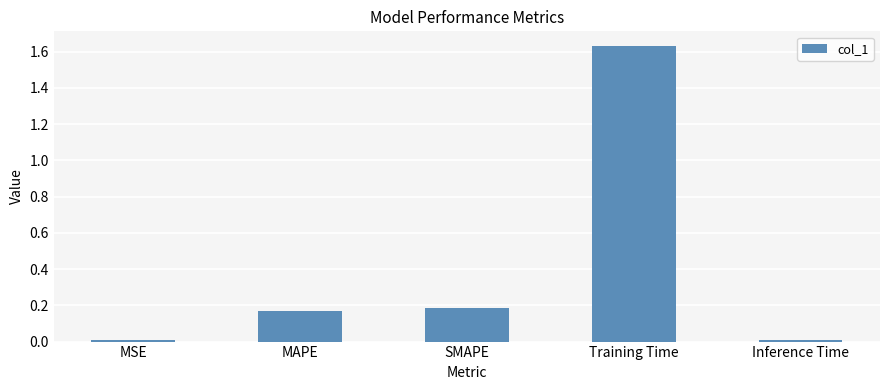

Are the bars horizontal?

No